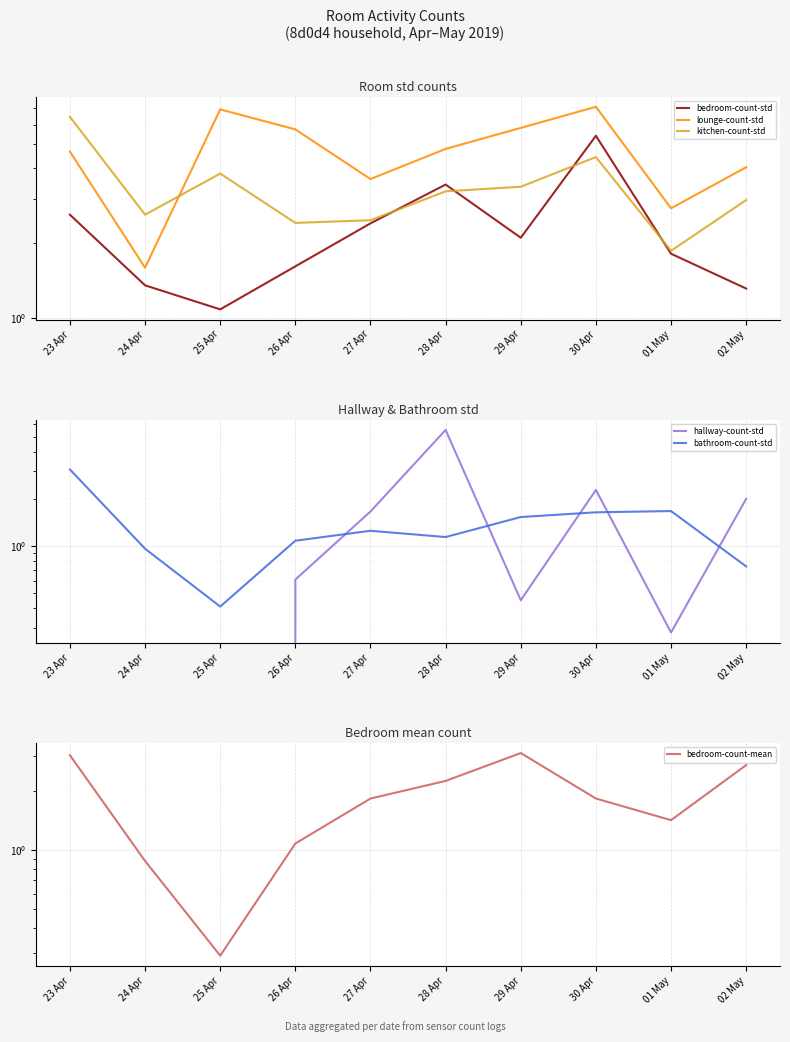

True or false: kitchen-count-std has a value of 4.0 at 24 Apr.

False